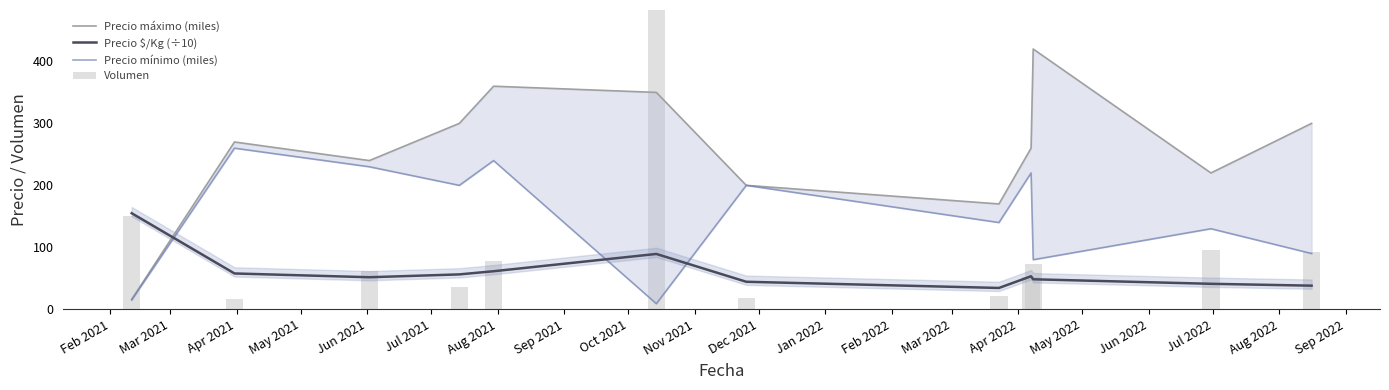

What is the value of the Precio $/Kg (÷10) bar at the 7th from the left?

44.4